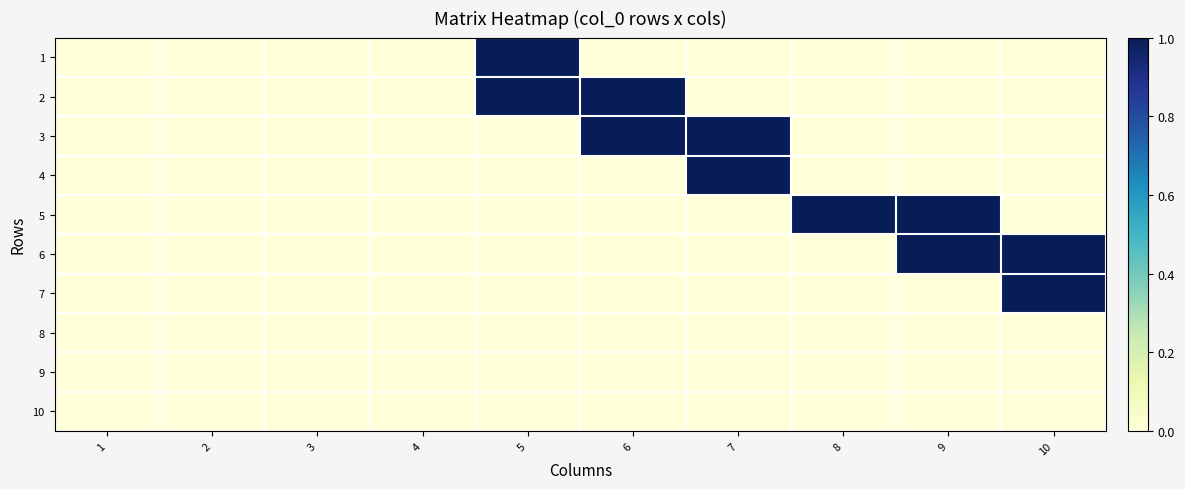

Reading right to left, what are all the values shown in this chart?

1: 10=0	9=0	8=0	7=0	6=0	5=1	4=0	3=0	2=0	1=0
2: 10=0	9=0	8=0	7=0	6=1	5=1	4=0	3=0	2=0	1=0
3: 10=0	9=0	8=0	7=1	6=1	5=0	4=0	3=0	2=0	1=0
4: 10=0	9=0	8=0	7=1	6=0	5=0	4=0	3=0	2=0	1=0
5: 10=0	9=1	8=1	7=0	6=0	5=0	4=0	3=0	2=0	1=0
6: 10=1	9=1	8=0	7=0	6=0	5=0	4=0	3=0	2=0	1=0
7: 10=1	9=0	8=0	7=0	6=0	5=0	4=0	3=0	2=0	1=0
8: 10=0	9=0	8=0	7=0	6=0	5=0	4=0	3=0	2=0	1=0
9: 10=0	9=0	8=0	7=0	6=0	5=0	4=0	3=0	2=0	1=0
10: 10=0	9=0	8=0	7=0	6=0	5=0	4=0	3=0	2=0	1=0